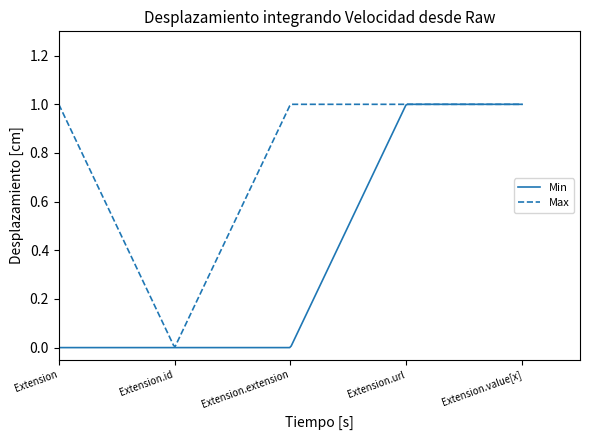

Which series has the widest spread of values?

Min